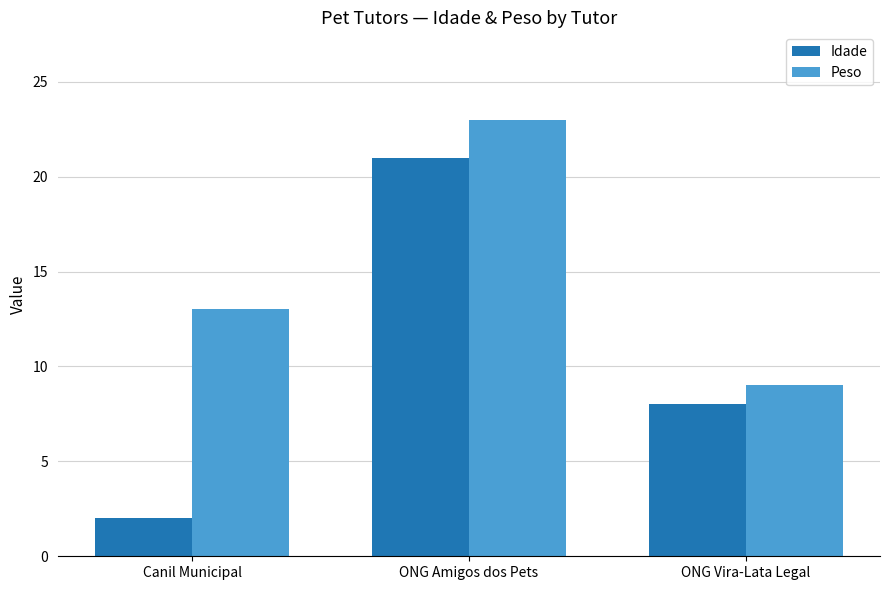

Which series has the widest spread of values?

Idade